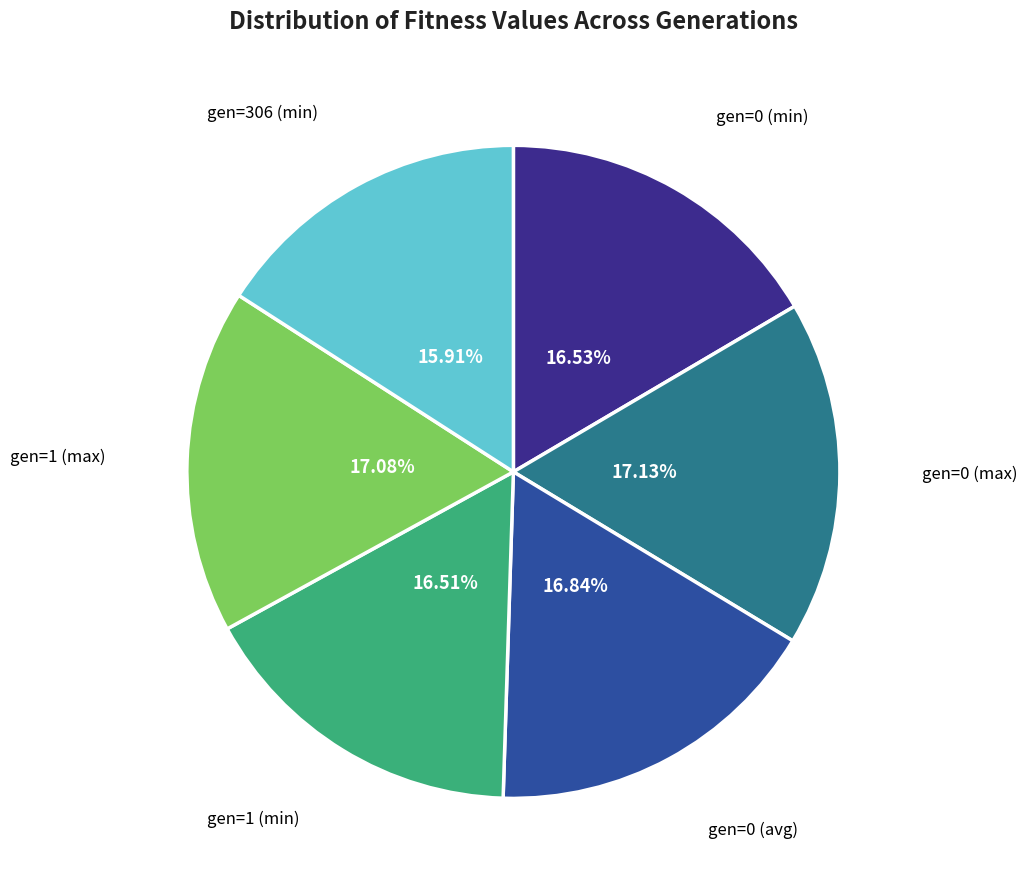

What portion of the pie excludes gen=0 (min)?

83.5%